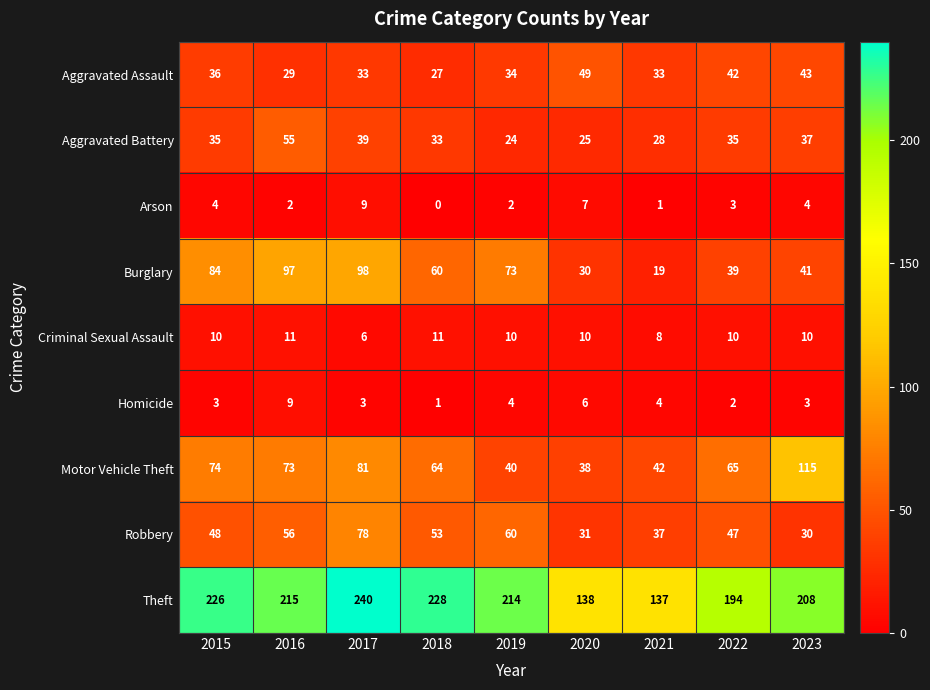

At 2015, list the series in order from smallest to largest.

Homicide, Arson, Criminal Sexual Assault, Aggravated Battery, Aggravated Assault, Robbery, Motor Vehicle Theft, Burglary, Theft